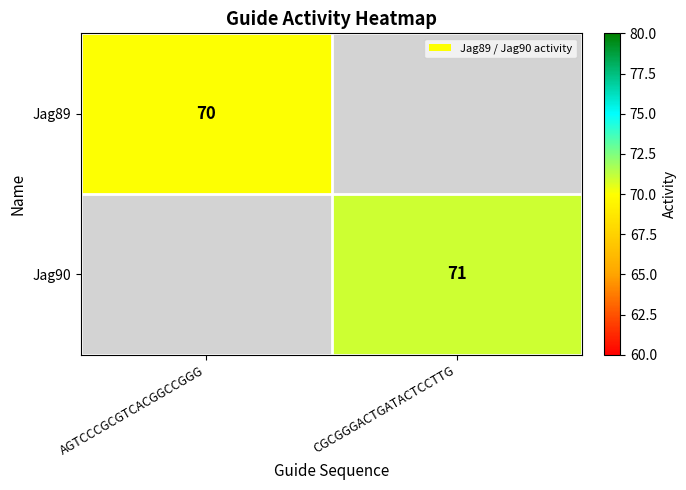

True or false: Jag89 has a value of 113 at AGTCCCGCGTCACGGCCGGG.

False